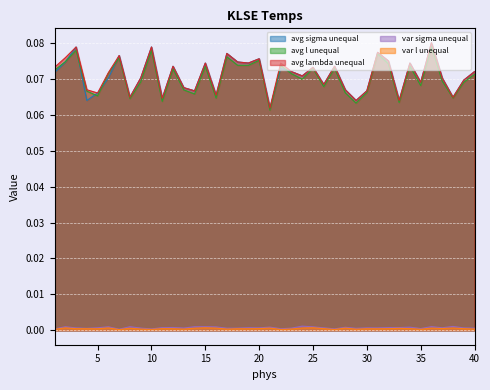

How many interior local peaks does the avg sigma unequal series have?

13